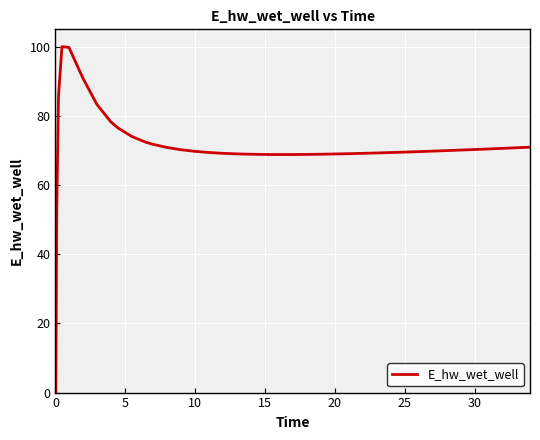

What is the difference between the maximum and minimum values?

100.0